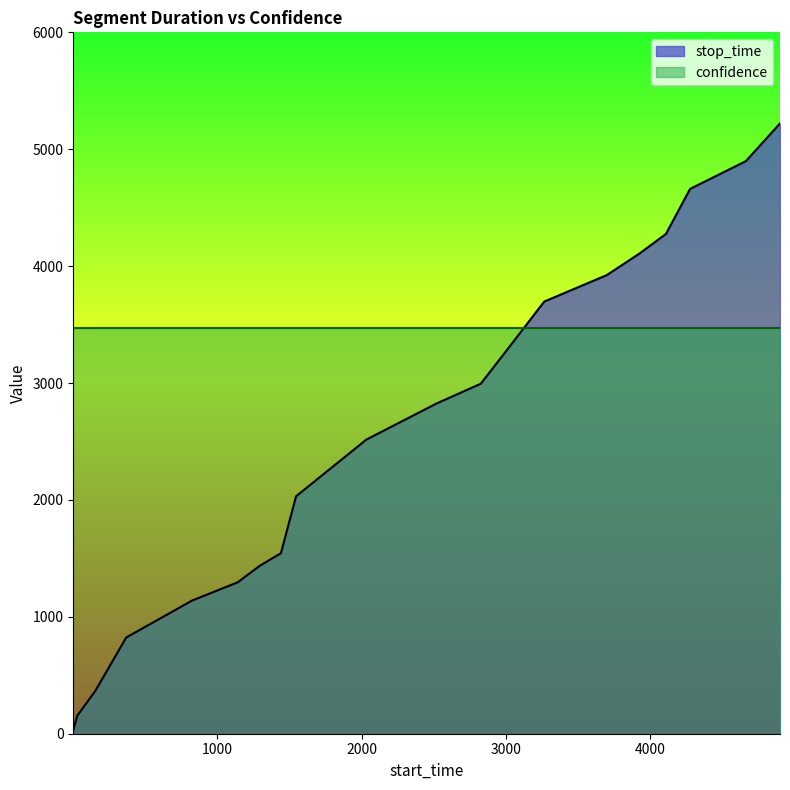

List the labels in order of value, smallest first.

1, 28, 154, 368, 824, 1140, 1296, 1440, 1545, 2032, 2517, 2825, 2995, 3265, 3698, 3924, 4108, 4276, 4662, 4899